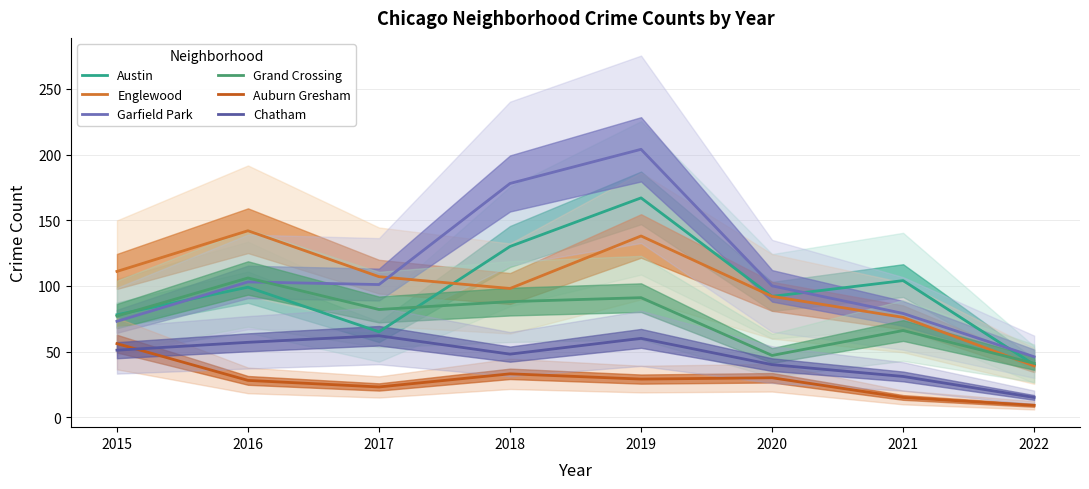

Where is the first local minimum for Austin?

2017